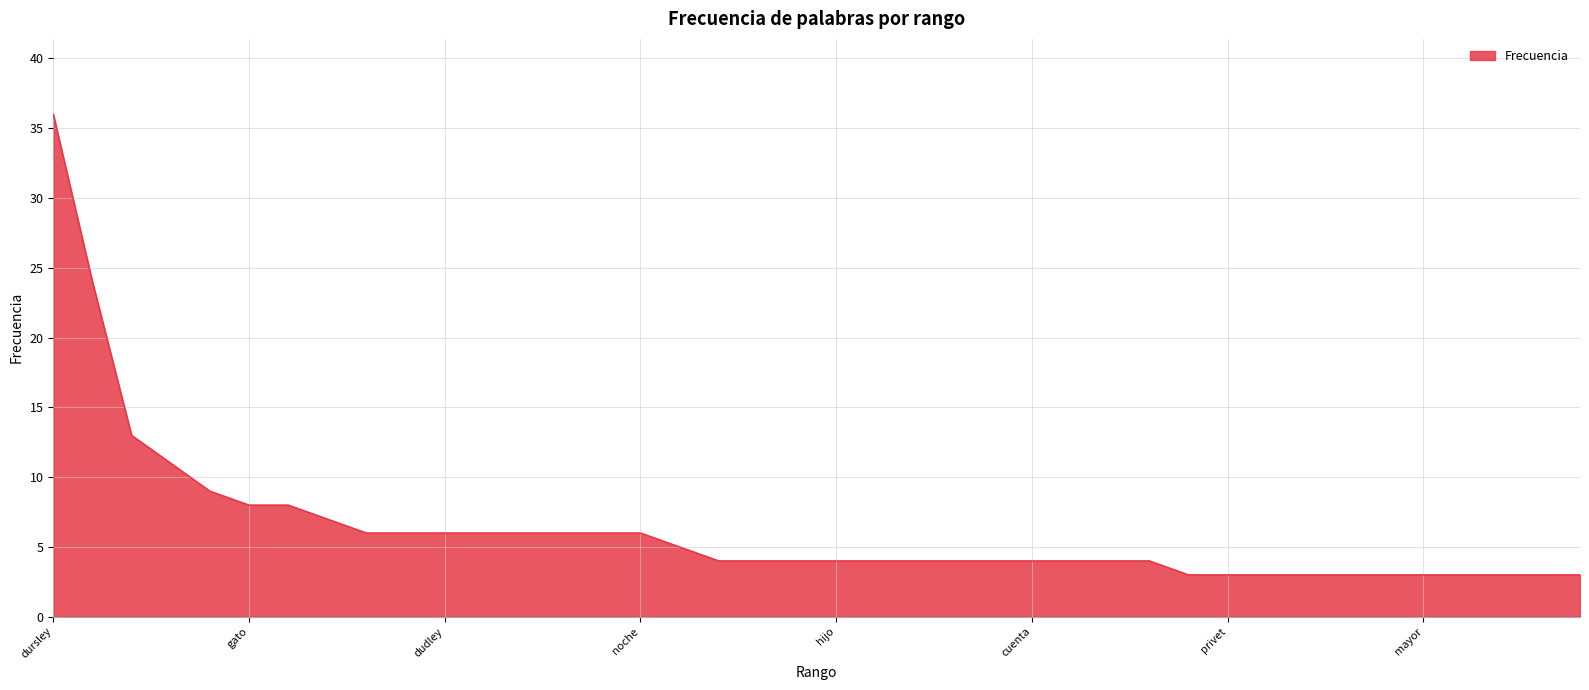

What is the difference between the maximum and minimum values?

33